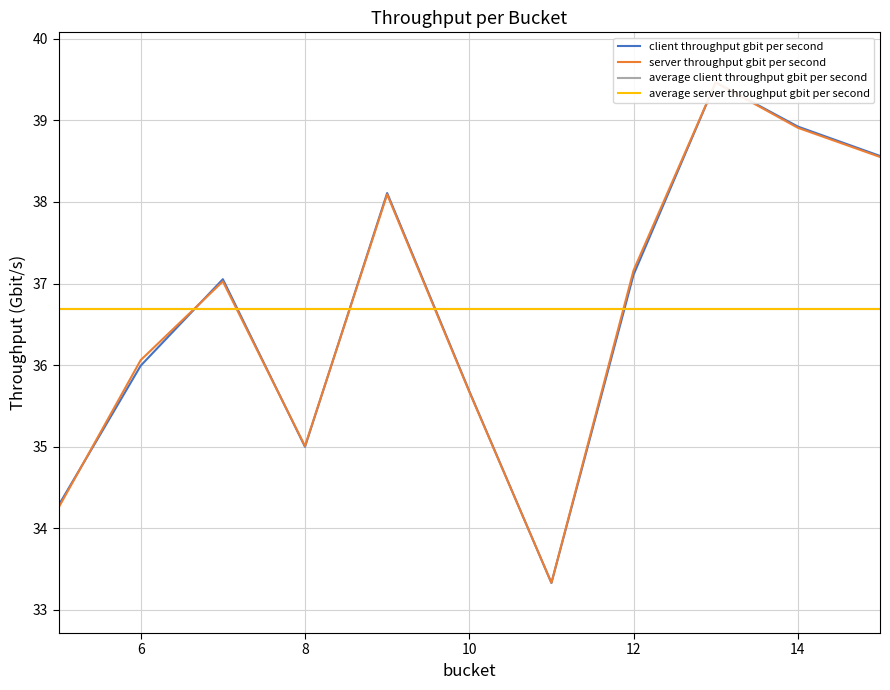

What is the highest value of the average server throughput gbit per second series?

36.7